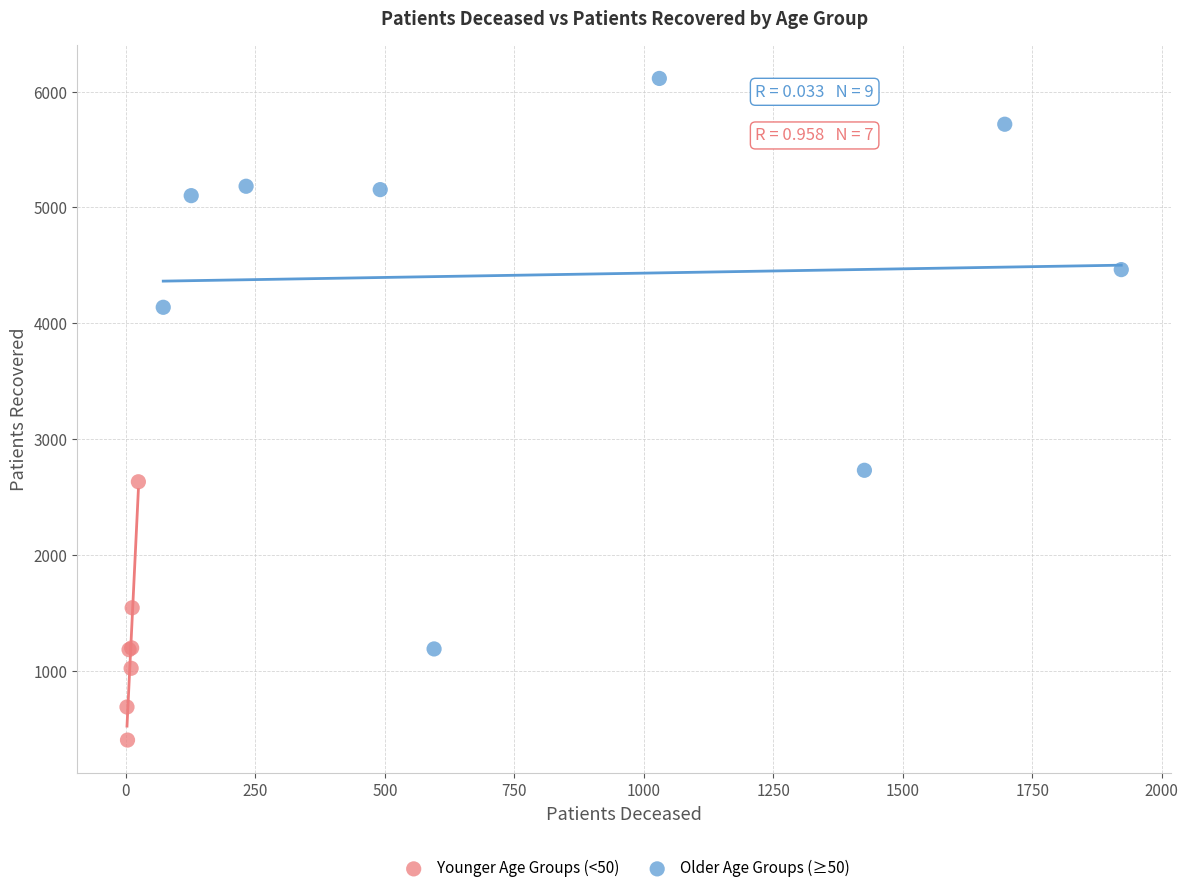

Which series contains the highest Y value?

Older Age Groups (≥50)